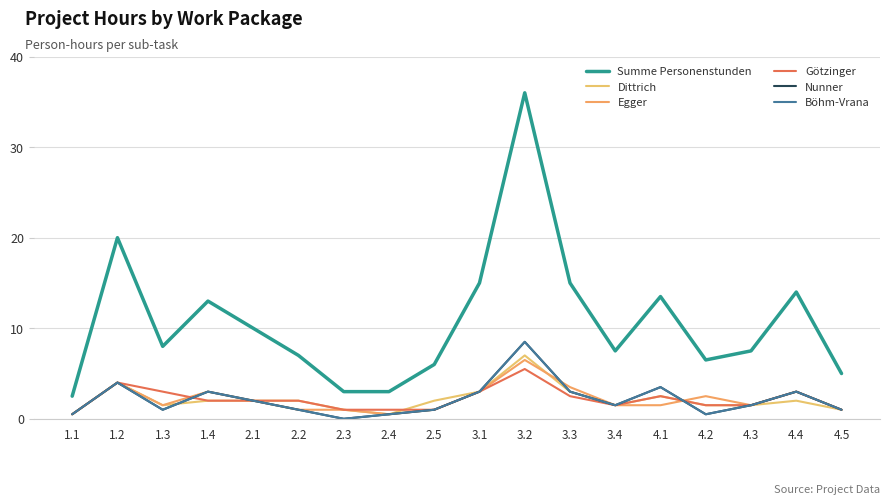

Does the chart display data point markers on the line(s)?

No